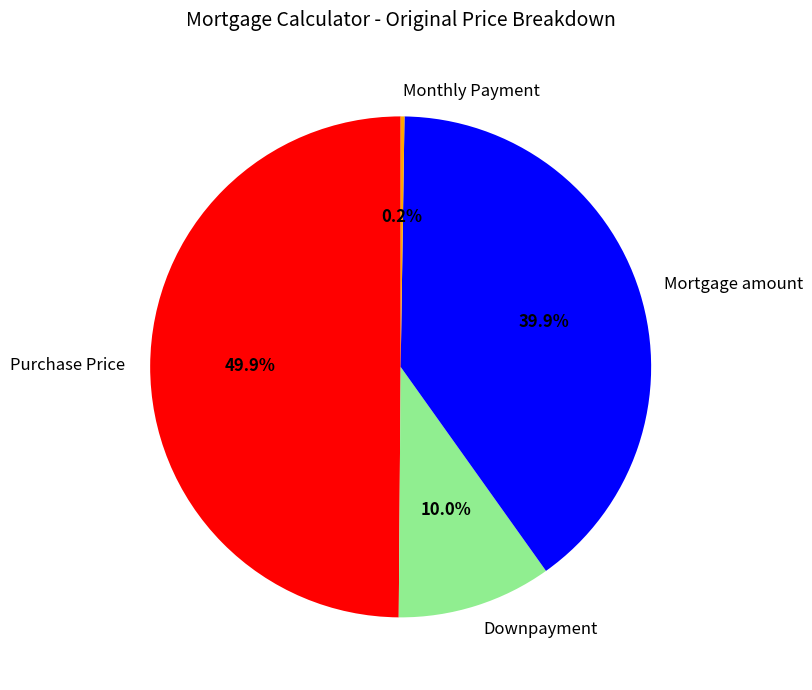

Does Mortgage amount account for over 50% of the chart?

No